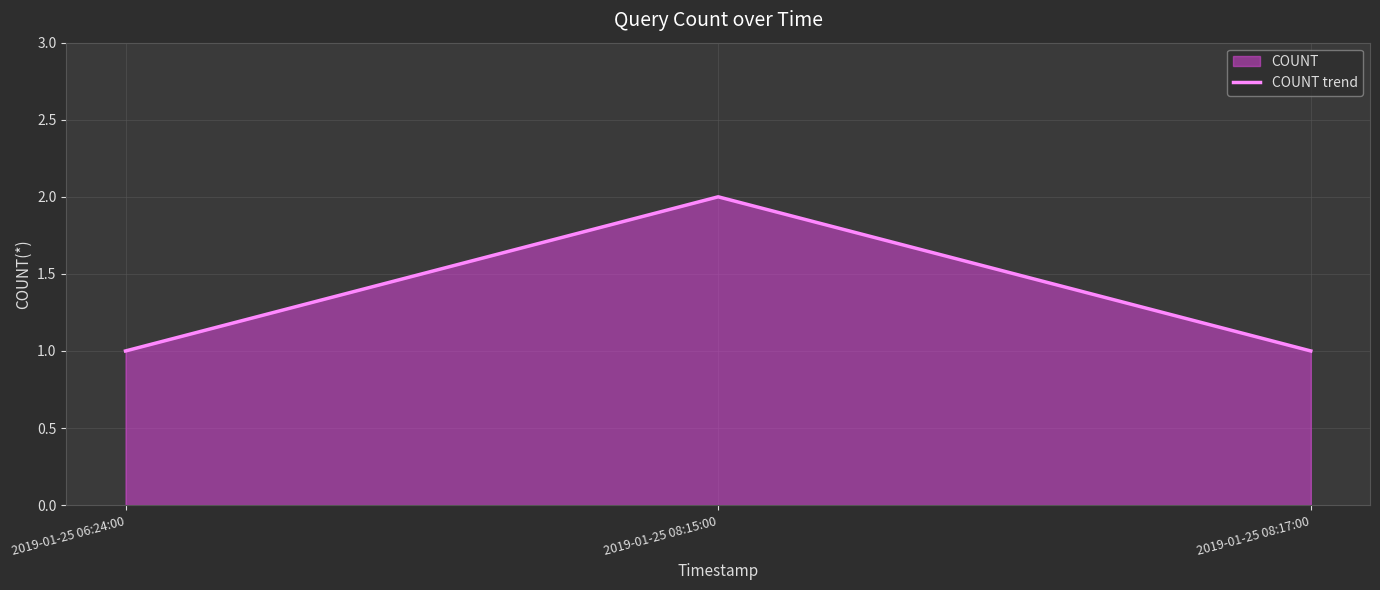

How many series are shown in this chart?

1